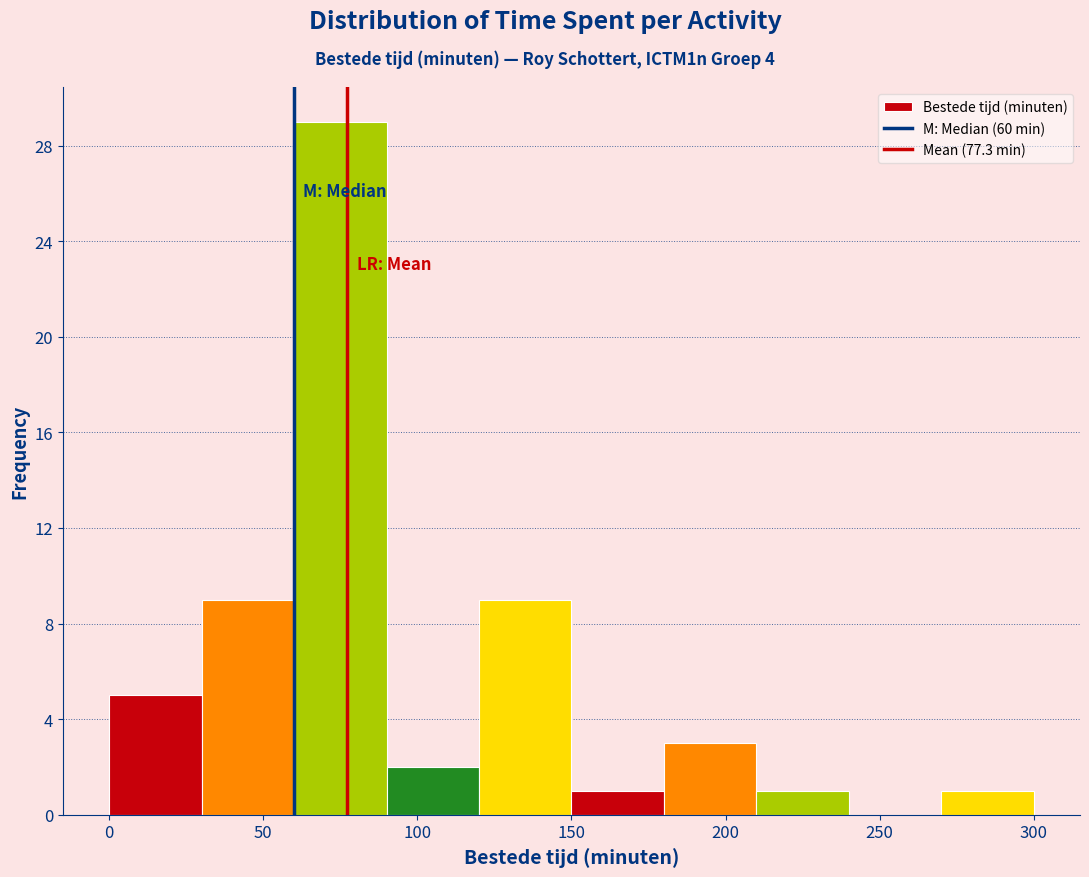

Reading left to right, transcribe this chart: for each bar, give the range it covers on the x-axis and its height. The values are not printed on the chart, so give them approximately, as read against the axis.

0 to 30: 5
30 to 60: 9
60 to 90: 29
90 to 120: 2
120 to 150: 9
150 to 180: 1
180 to 210: 3
210 to 240: 1
240 to 270: 0
270 to 300: 1